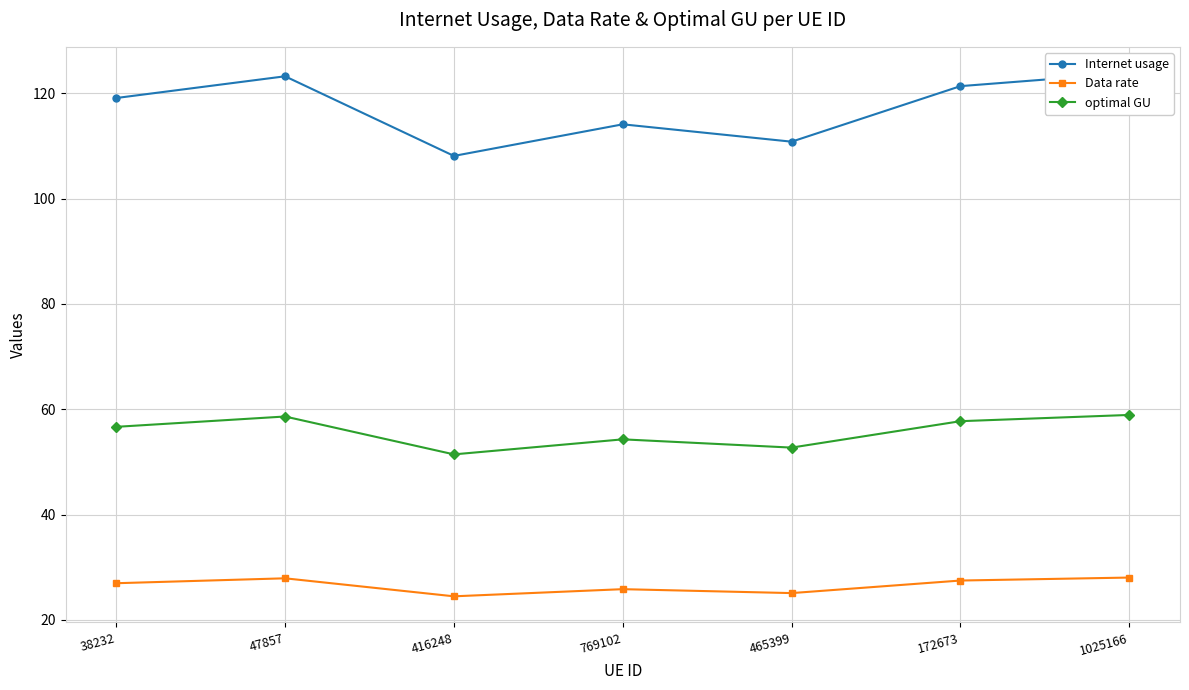

What position from the left is 1025166?

7